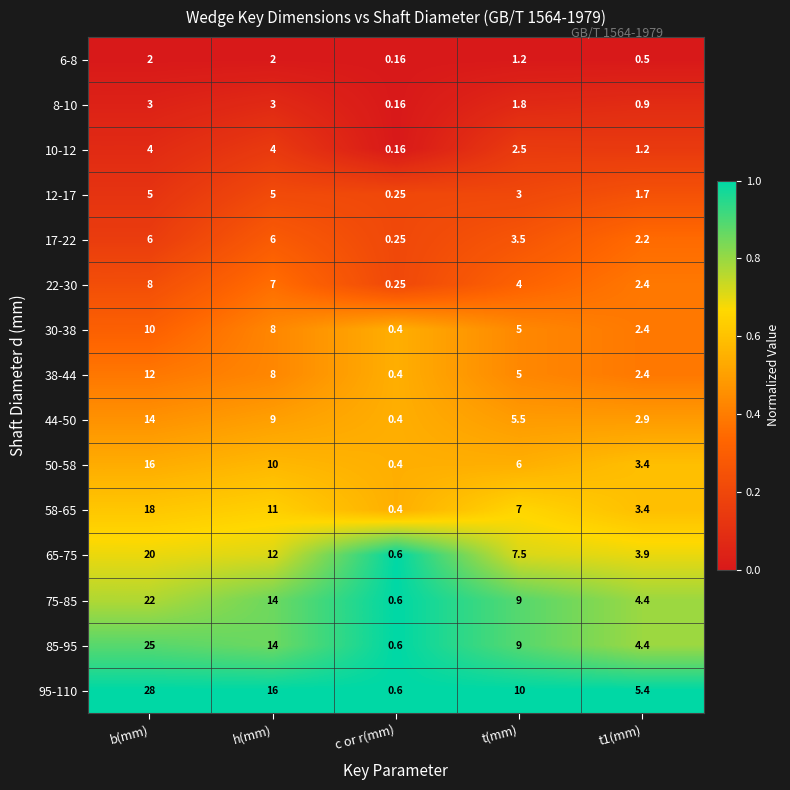

Which category has the lowest value across all series?

c or r(mm)